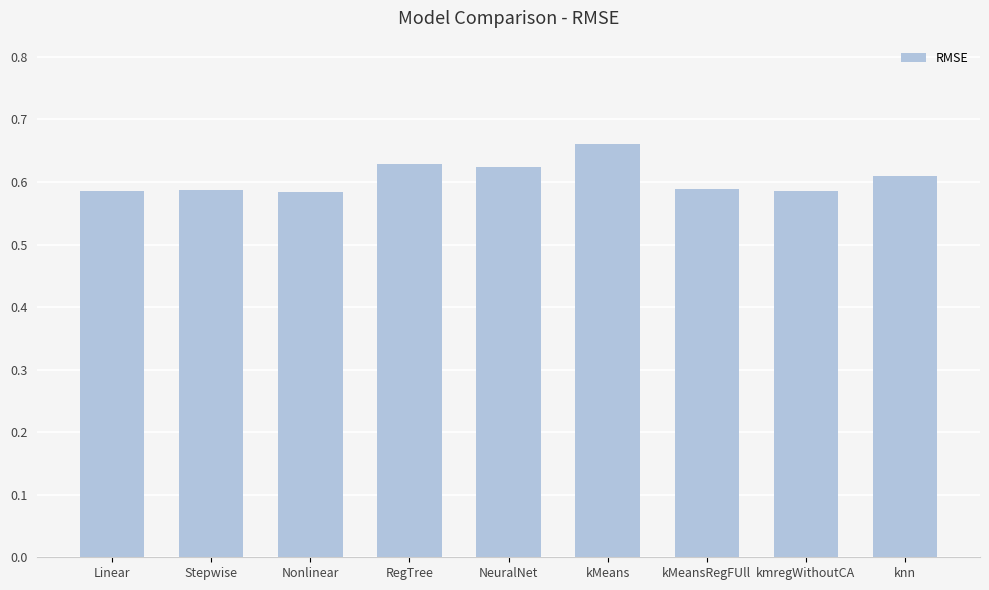

What position from the left is Linear?

1